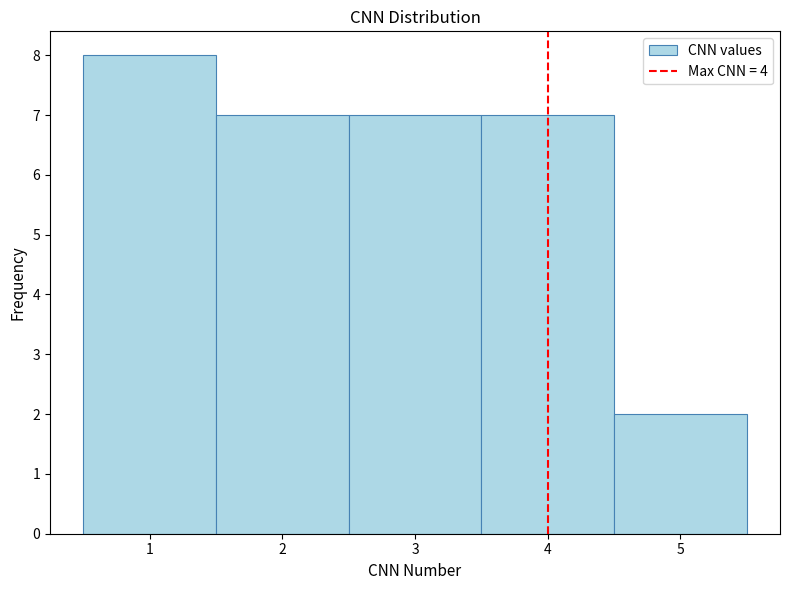

Reading left to right, transcribe this chart: for each bar, give the range it covers on the x-axis and its height. The values are not printed on the chart, so give them approximately, as read against the axis.

0.5 to 1.5: 8
1.5 to 2.5: 7
2.5 to 3.5: 7
3.5 to 4.5: 7
4.5 to 5.5: 2